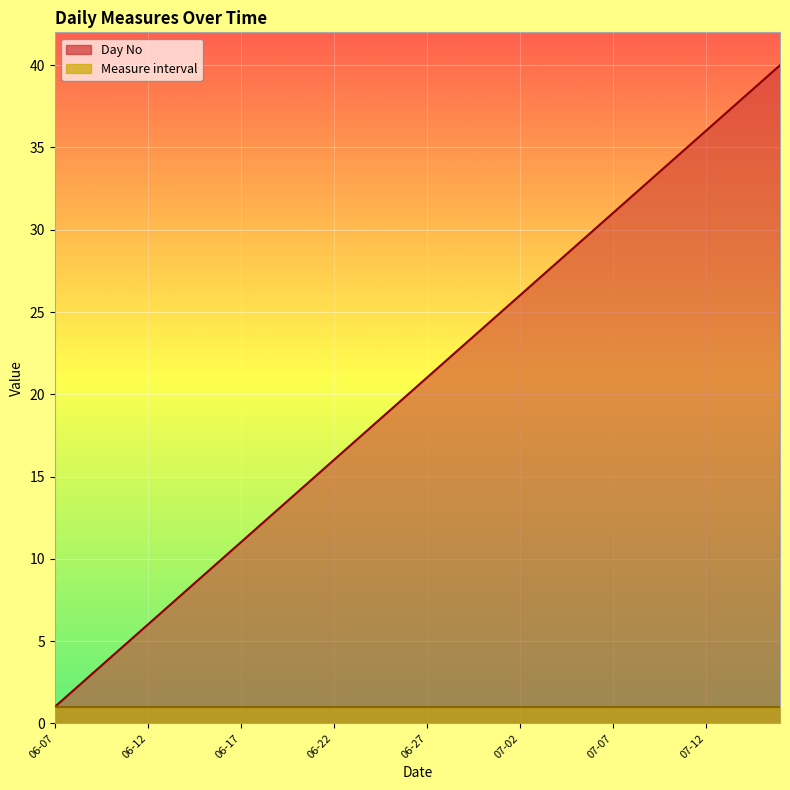

Which series has the largest range (max minus min)?

Day No